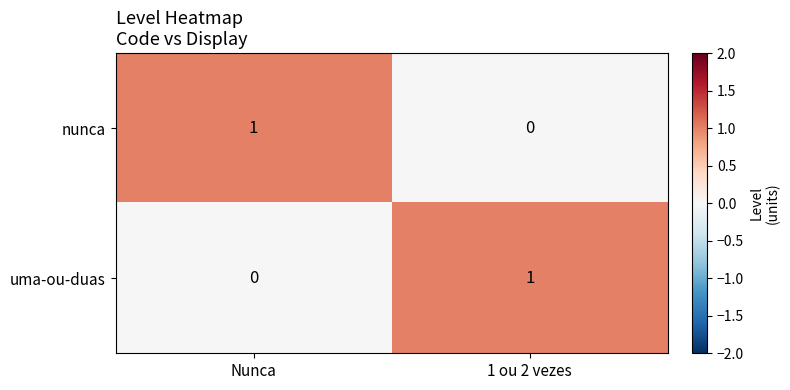

At how many categories does at least one series exceed 0?

2